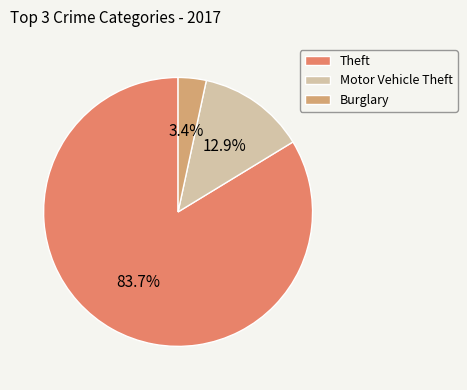

Which has a higher value, Burglary or Motor Vehicle Theft?

Motor Vehicle Theft